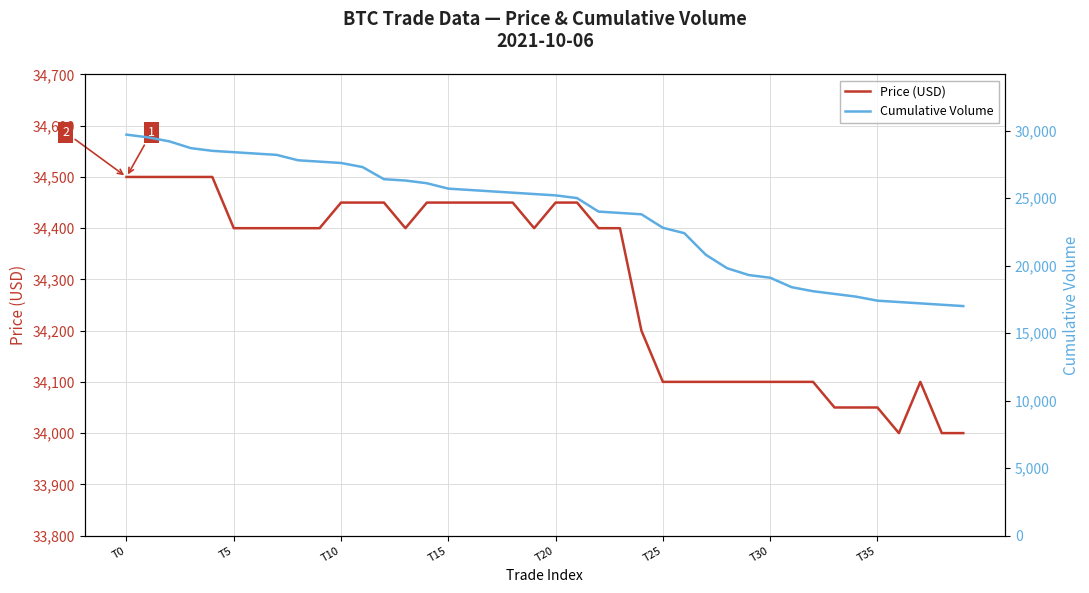

Which category has the lowest value across all series?

39